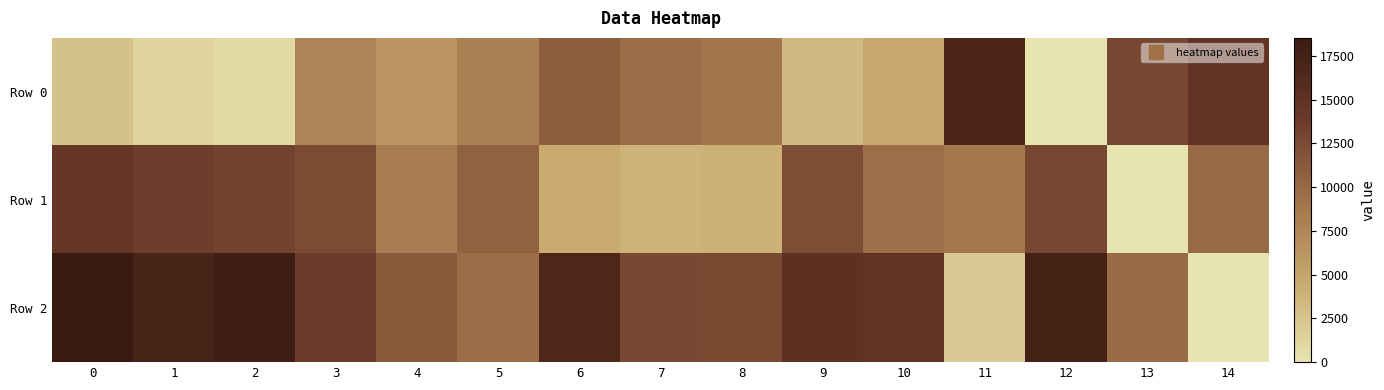

What is the total value across all series at 6?

31792